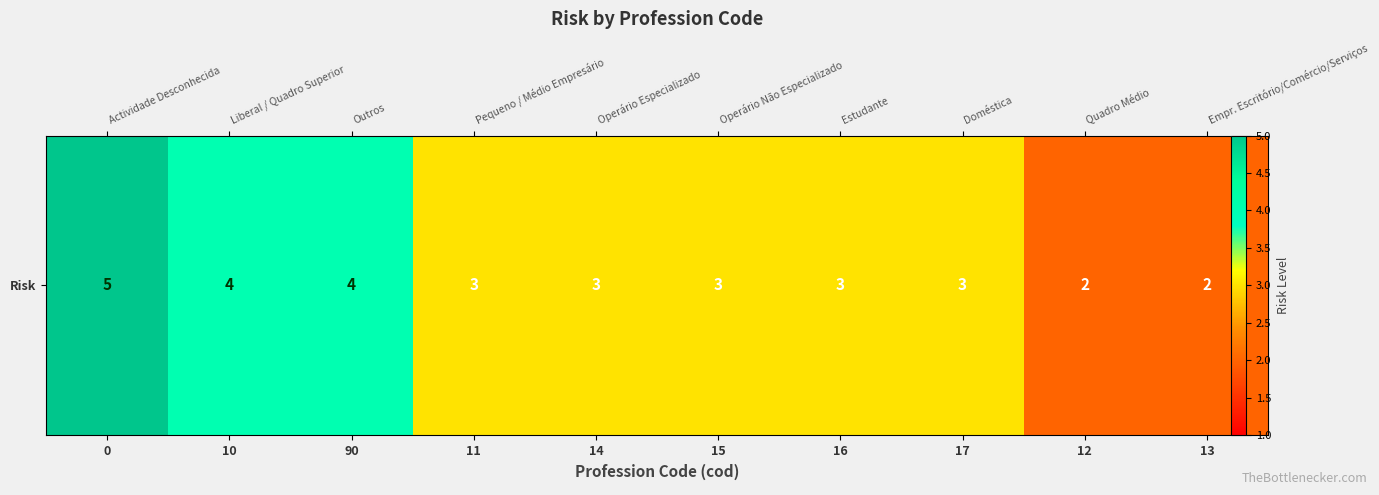

What is the sum of all values?

32